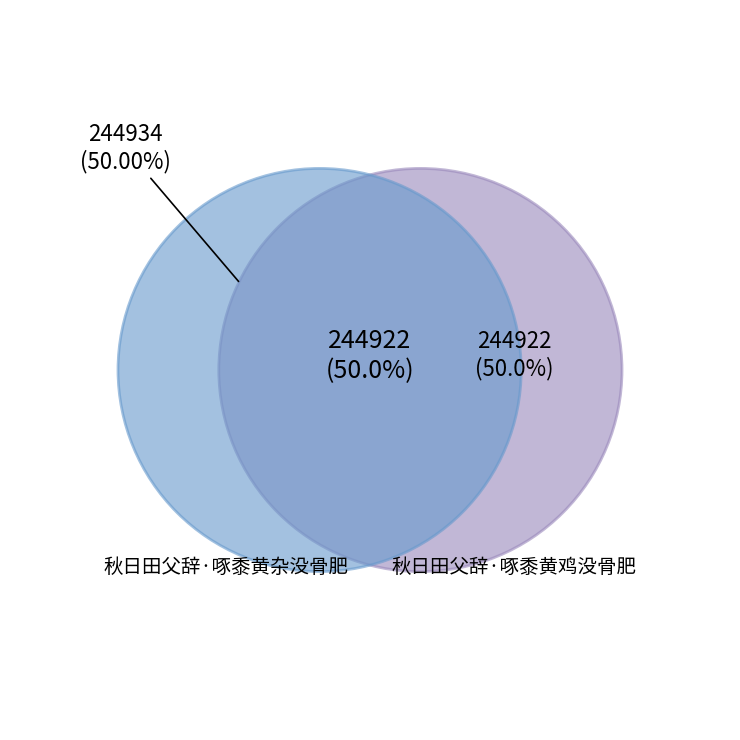

To the nearest percent, what is the combined percentage of 秋日田父辞·啄黍黄鸡没骨肥 and 秋日田父辞·啄黍黄杂没骨肥?

100%